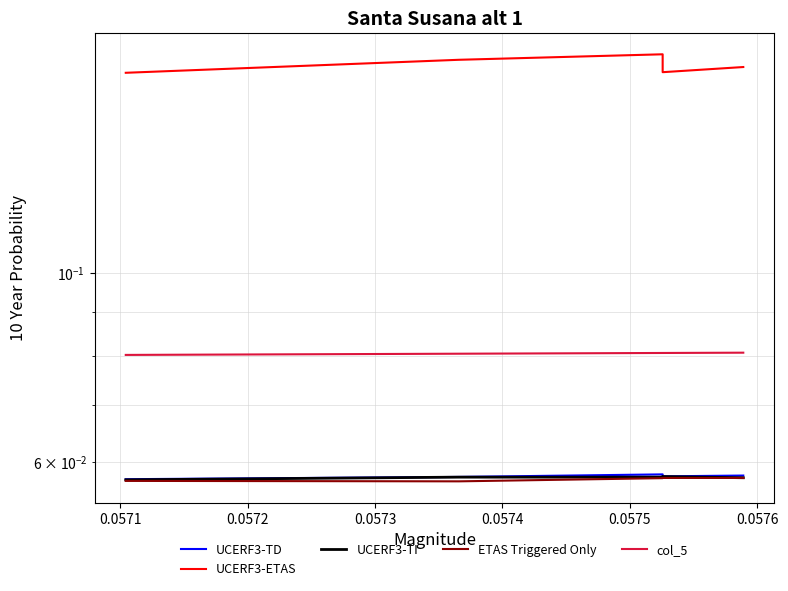

True or false: UCERF3-TD has a value of 0.1 at 0.0573.

True